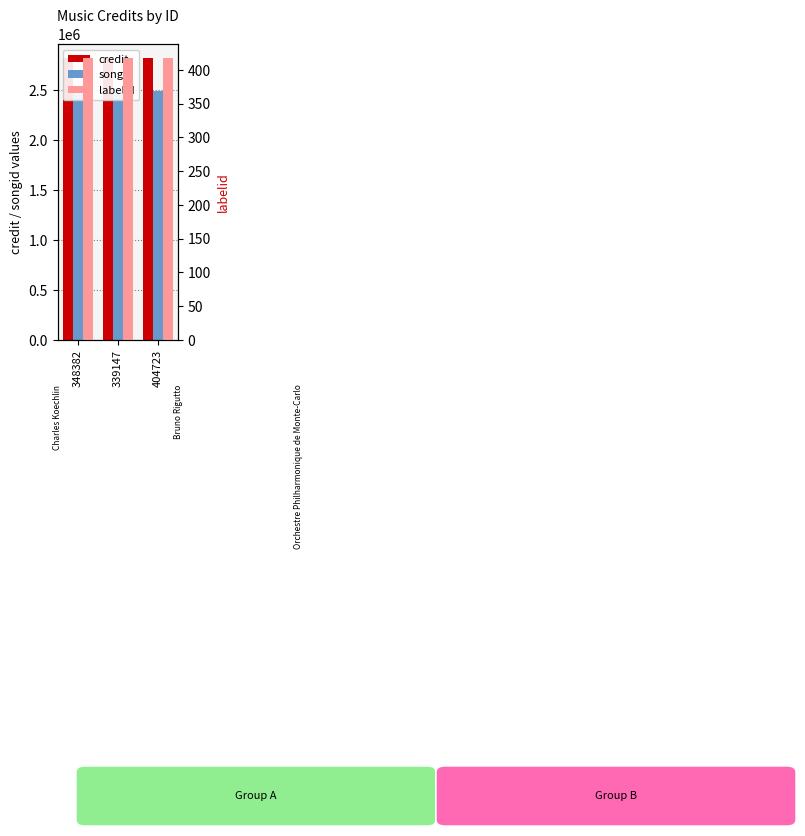

What is the average value of the songid series?

2492029